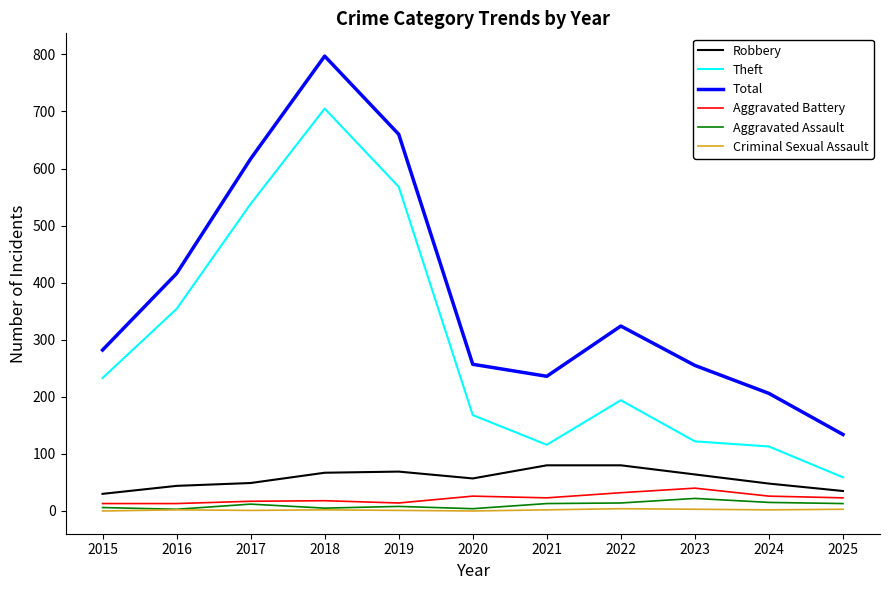

At which label does Aggravated Battery reach its peak?

2023